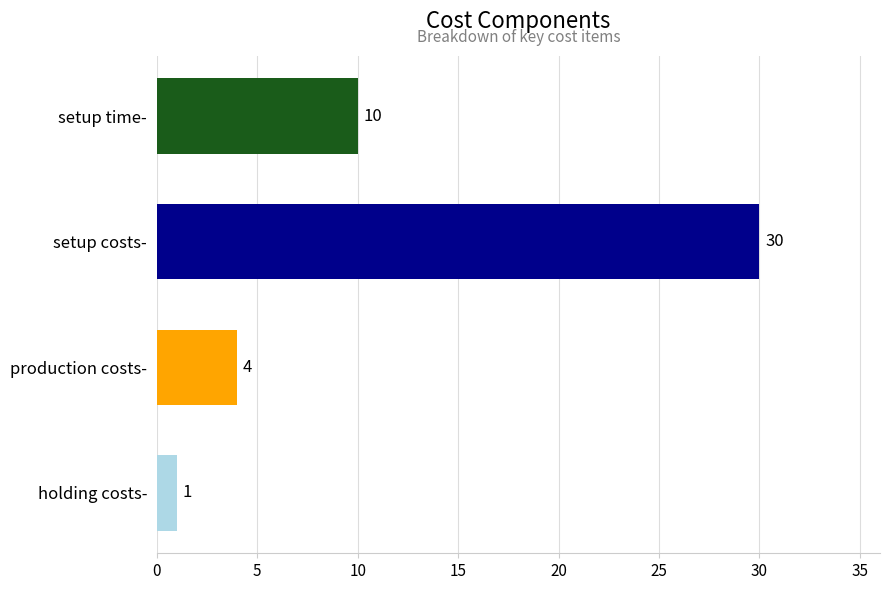

What is the maximum value shown in the chart?

30